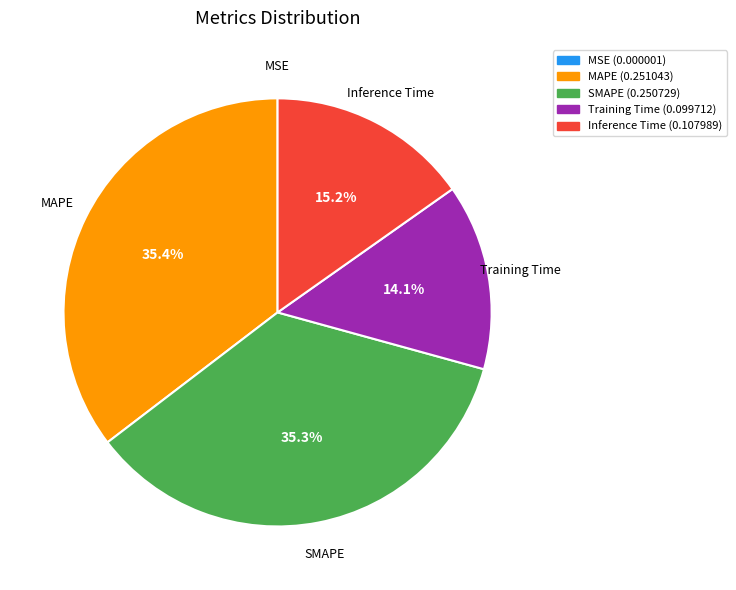

Is it true that MAPE is 43% of the pie?

False